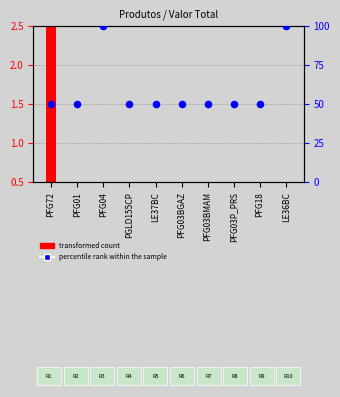

Which series reaches the maximum Y coordinate?

percentile rank within the sample